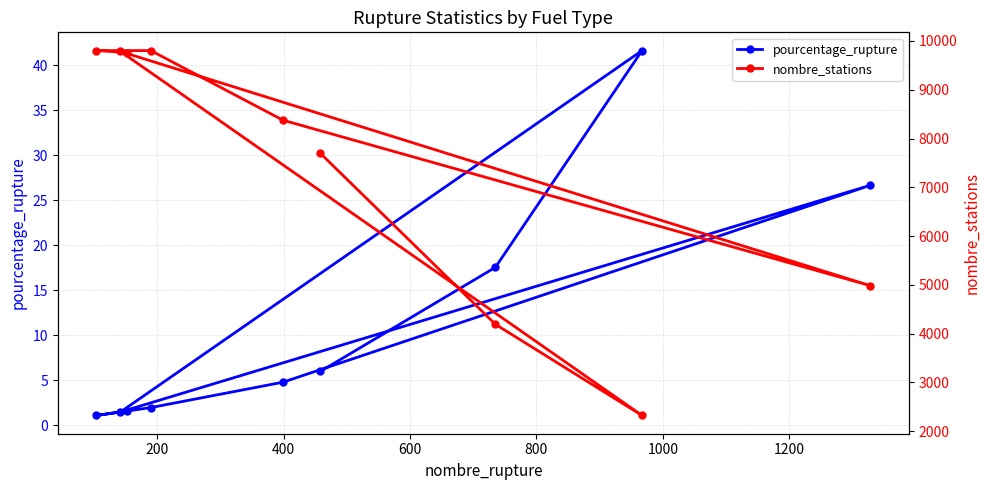

True or false: nombre_stations and pourcentage_rupture cross at least once.

False